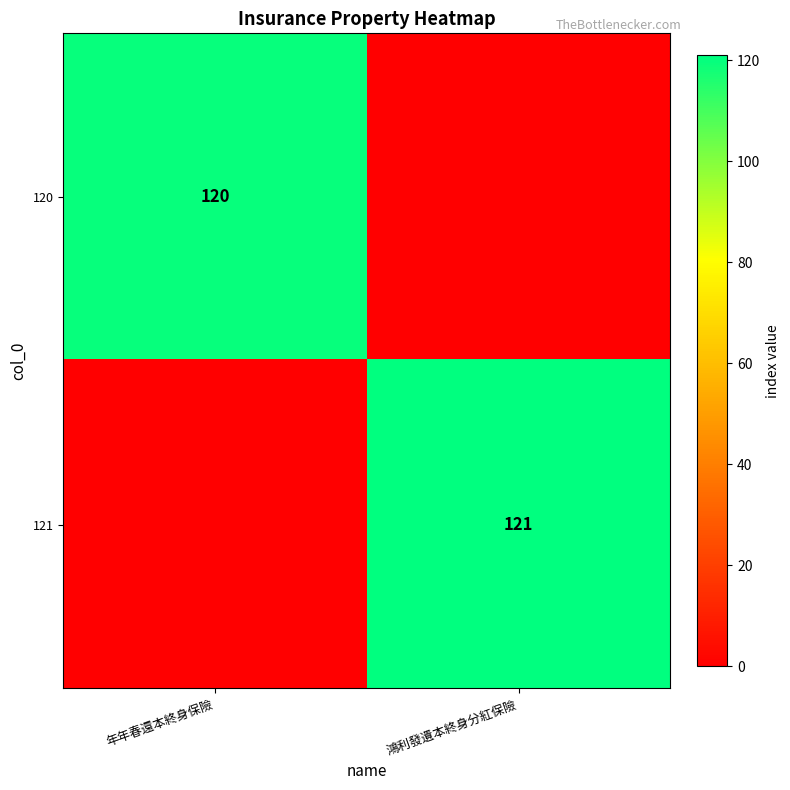

The value of 121 at 鴻利發遺本終身分紅保險 is 121. True or false?

True